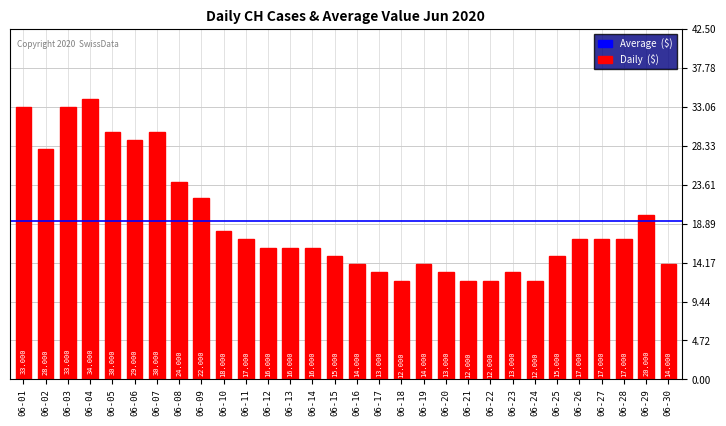

Which category has the highest value across all series?

06-04